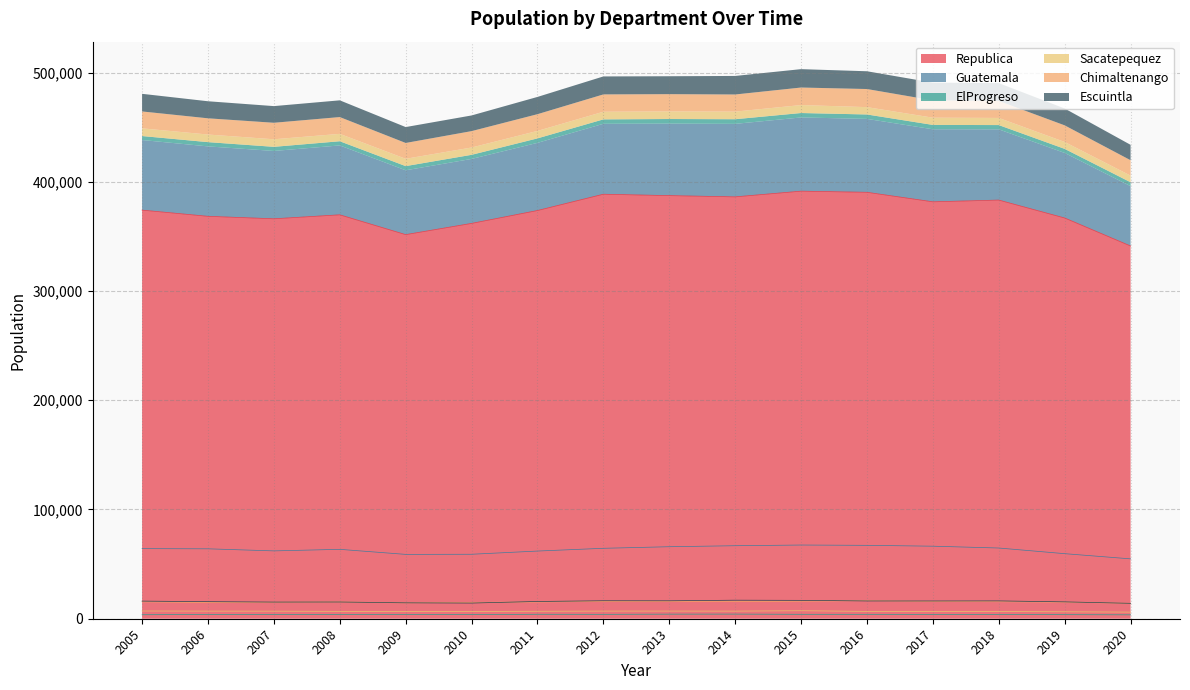

At which category does ElProgreso reach its first local peak?

2006